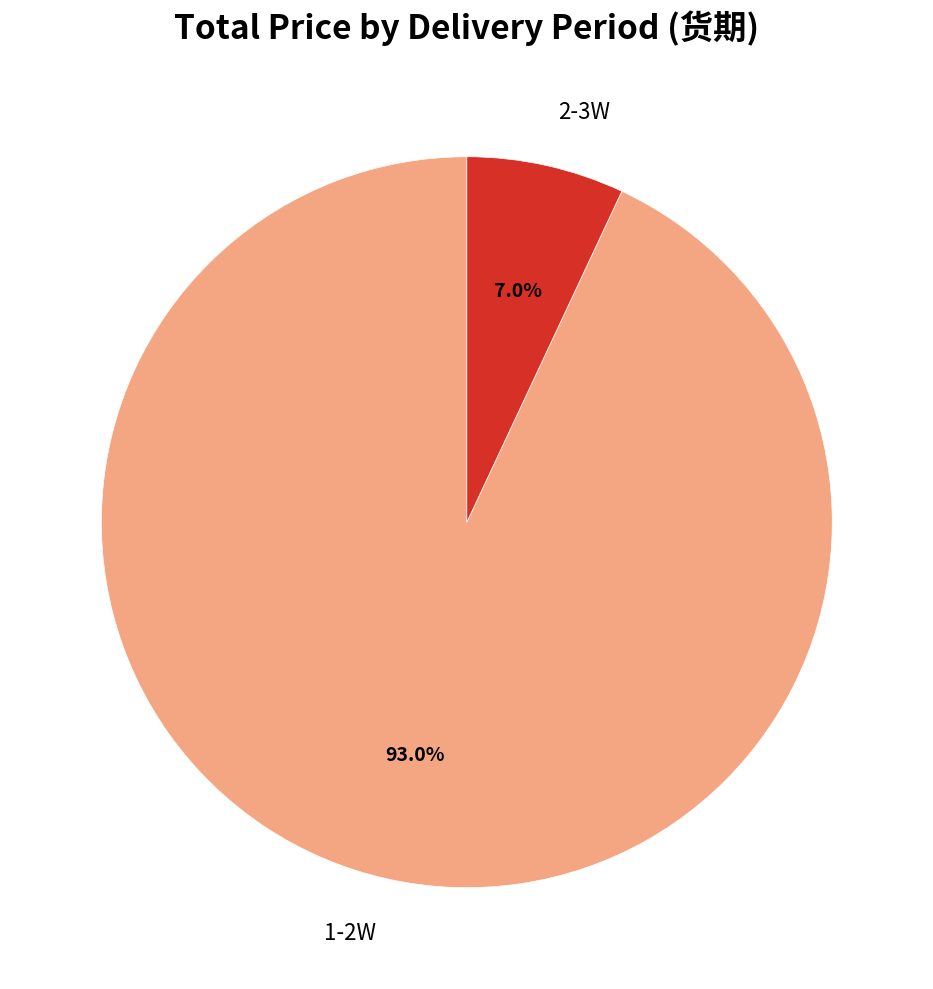

What is the largest slice in the pie chart?

1-2W